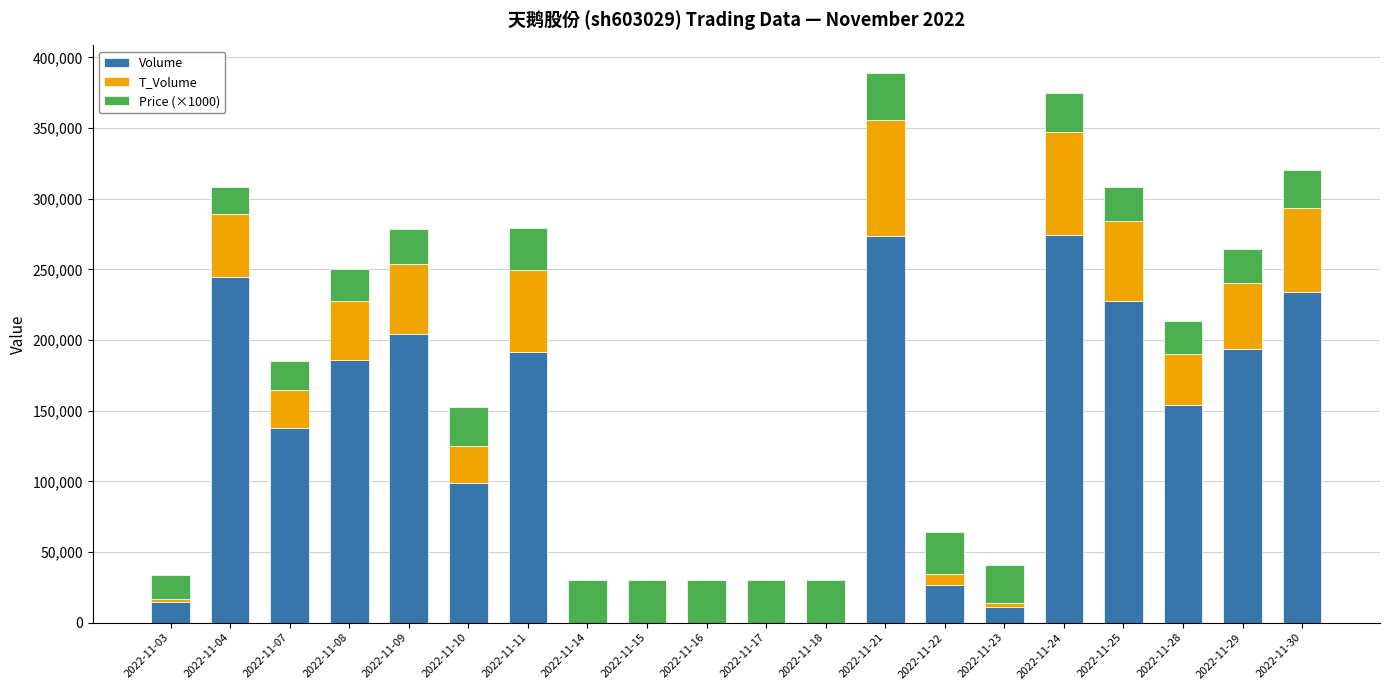

What is the maximum value for Volume?

274572